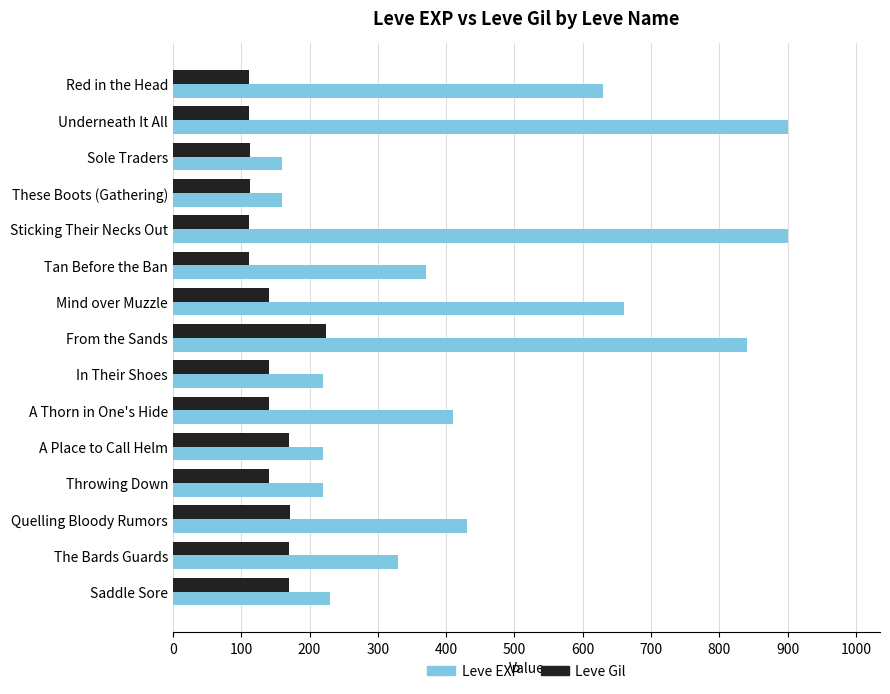

What is the total value across all series at Saddle Sore?

400